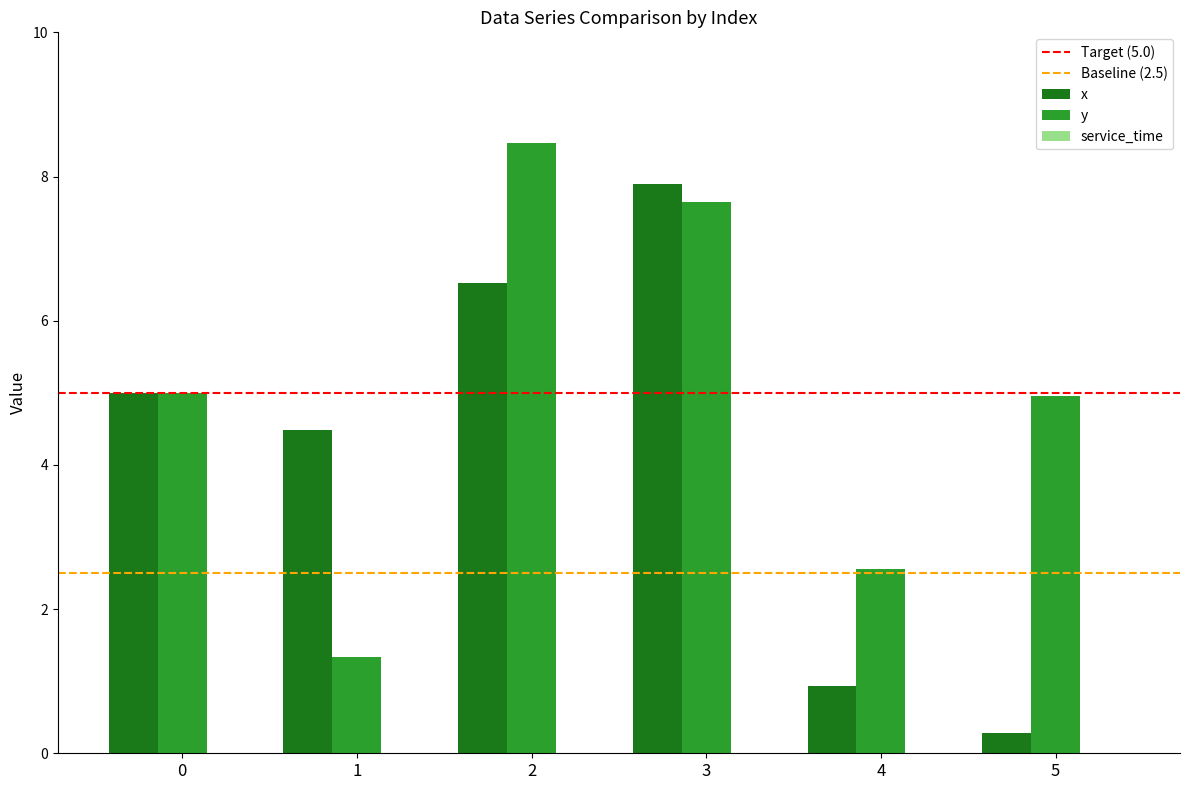

What is the difference between the second highest and second lowest values in the x series?

5.6